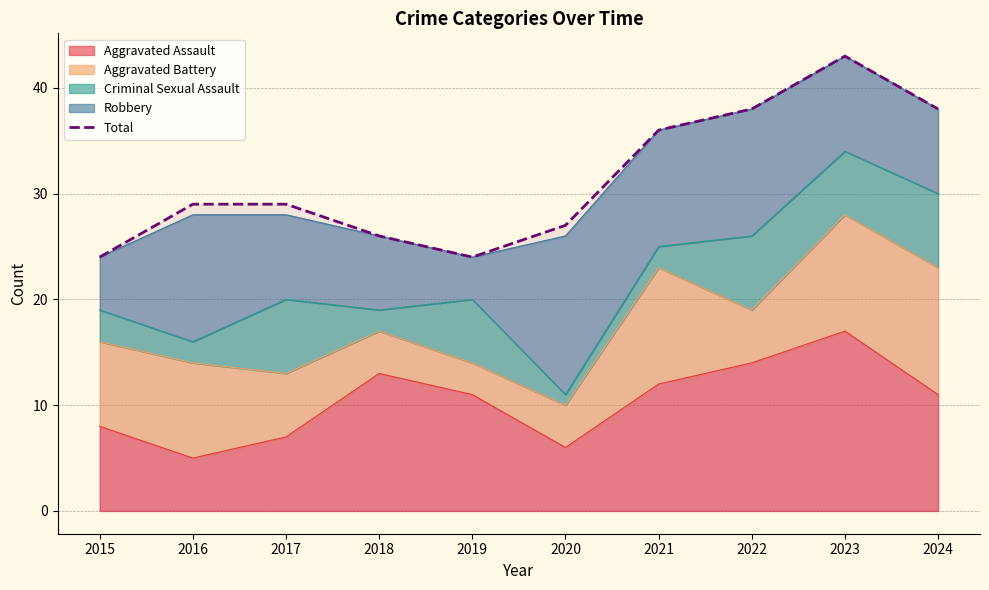

True or false: there are more than 0 points higher than both neighbors.

True